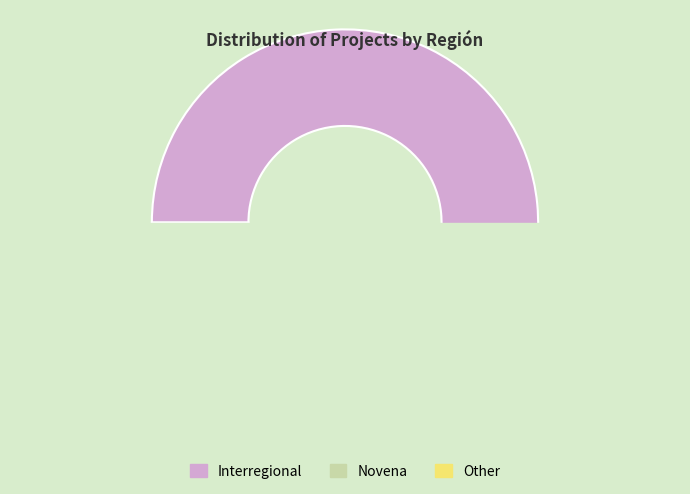

How many slices are in this pie chart?

3